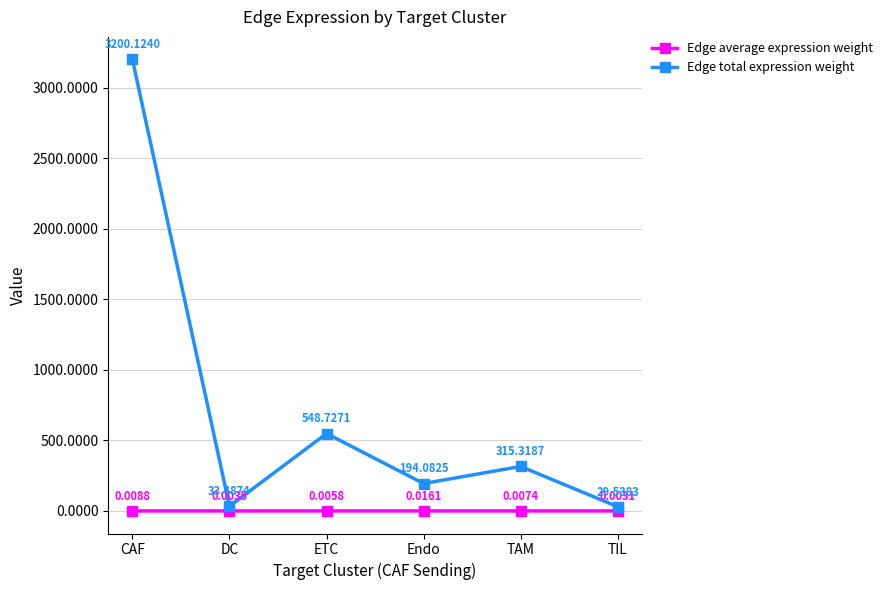

At which category is the sum across all series the highest?

CAF